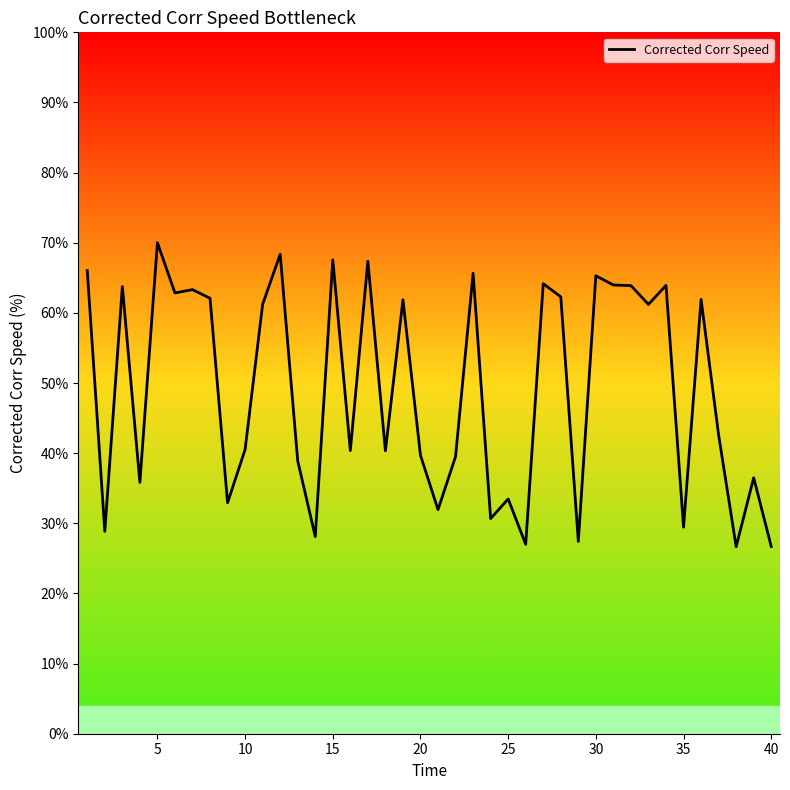

True or false: there are more than 0 points higher than both neighbors.

True